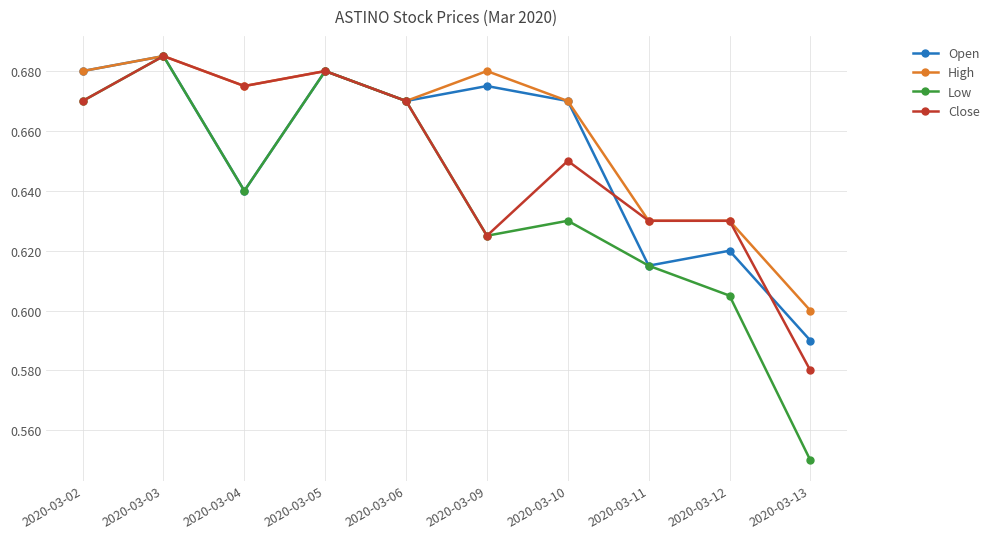

At which category does Close reach its first local peak?

2020-03-03